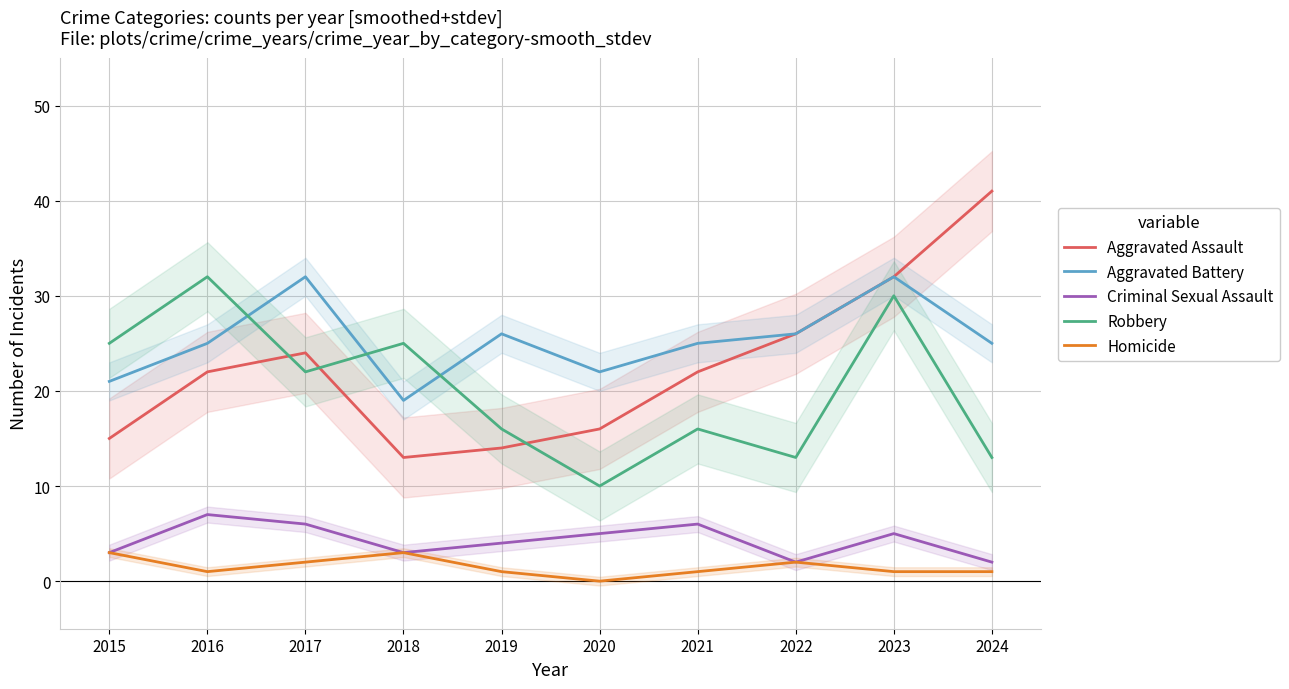

True or false: Aggravated Assault has a value of 55 at 2024.

False